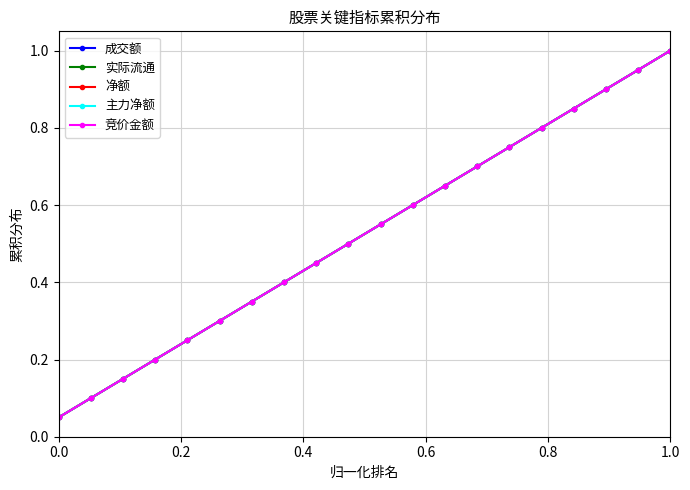

Is this an area chart (filled region under the line)?

No